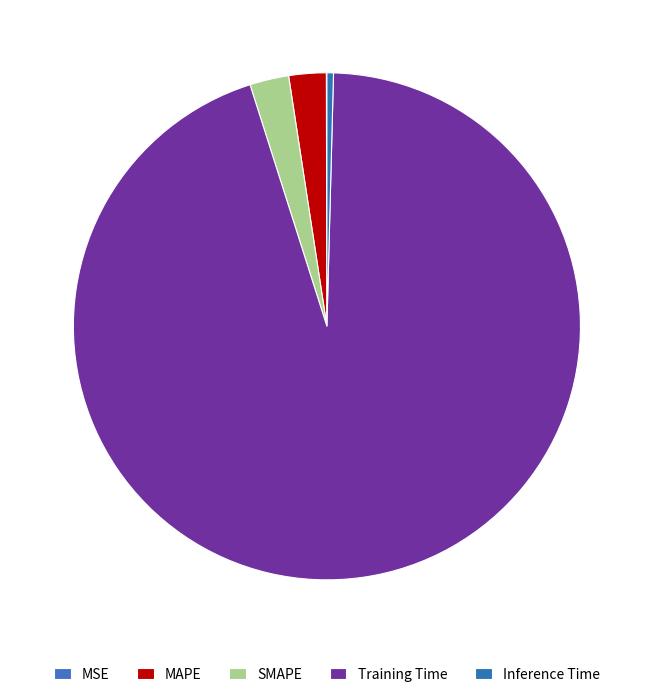

To the nearest percent, what is the difference between the Inference Time and Training Time slice percentages?

94%